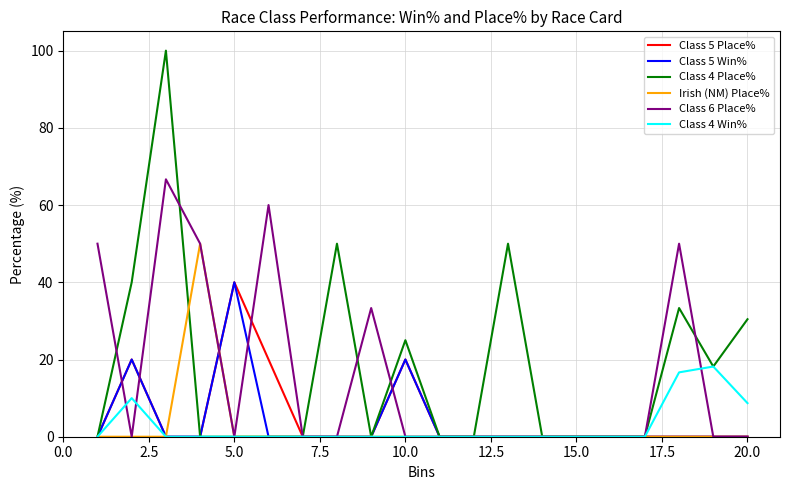

Which series has the largest range (max minus min)?

Class 4 Place%